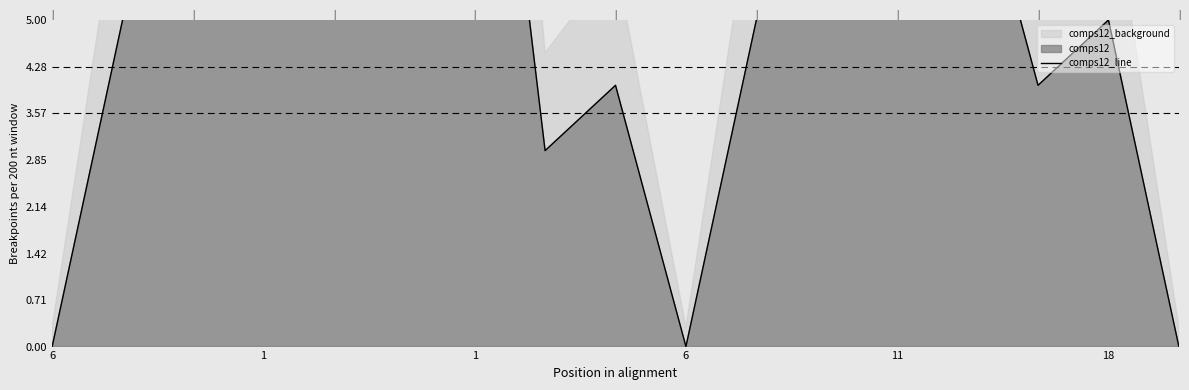

How many positive values are there?

14